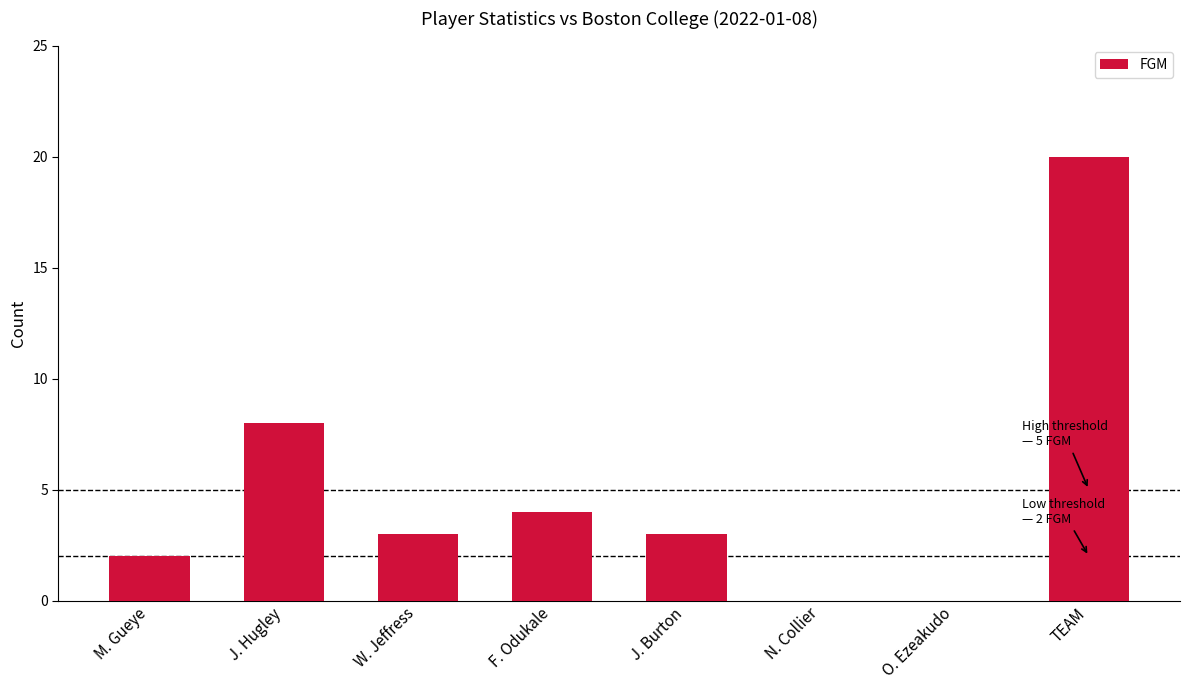

Where is the data nearest to the value 10?

J. Hugley